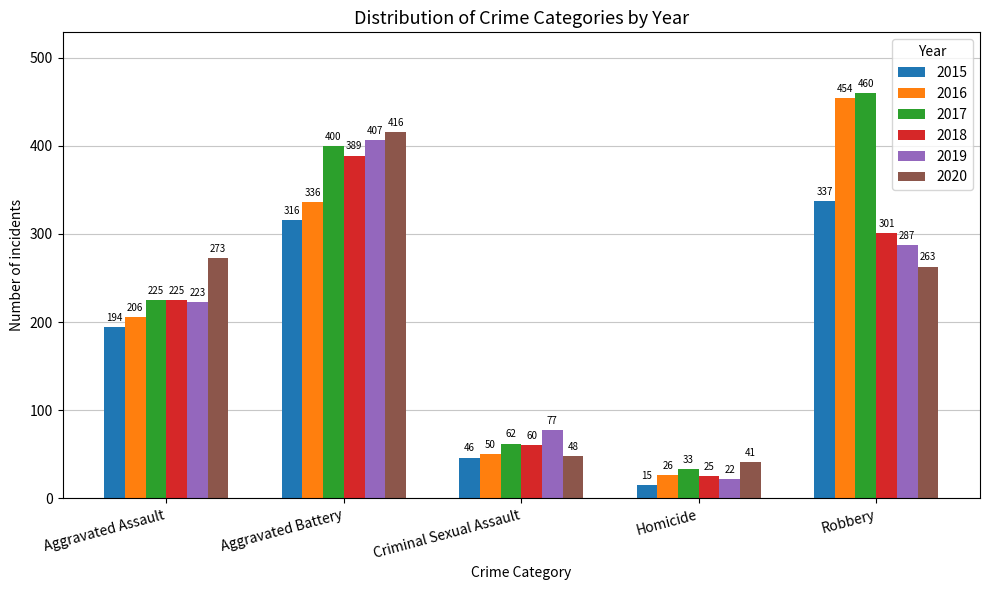

Count the number of data series in this chart.

6